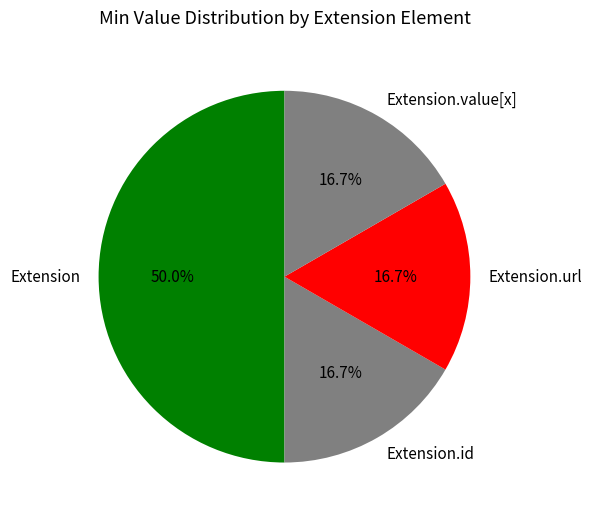

True or false: Extension accounts for 1% of the total.

False